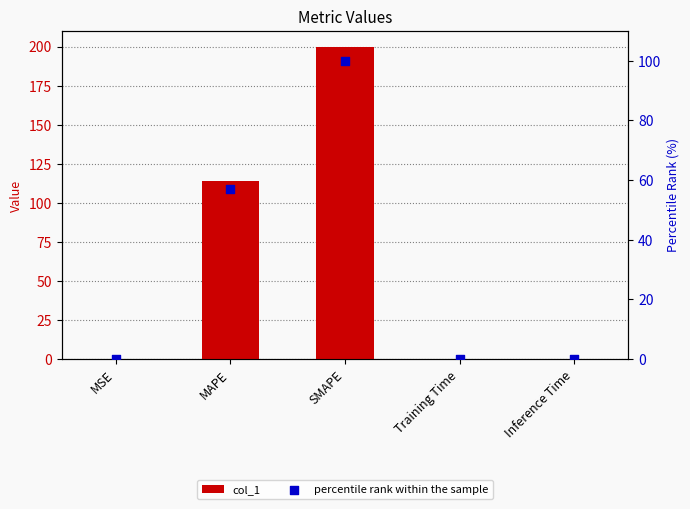

What are all the series names shown in the legend?

col_1, percentile rank within the sample